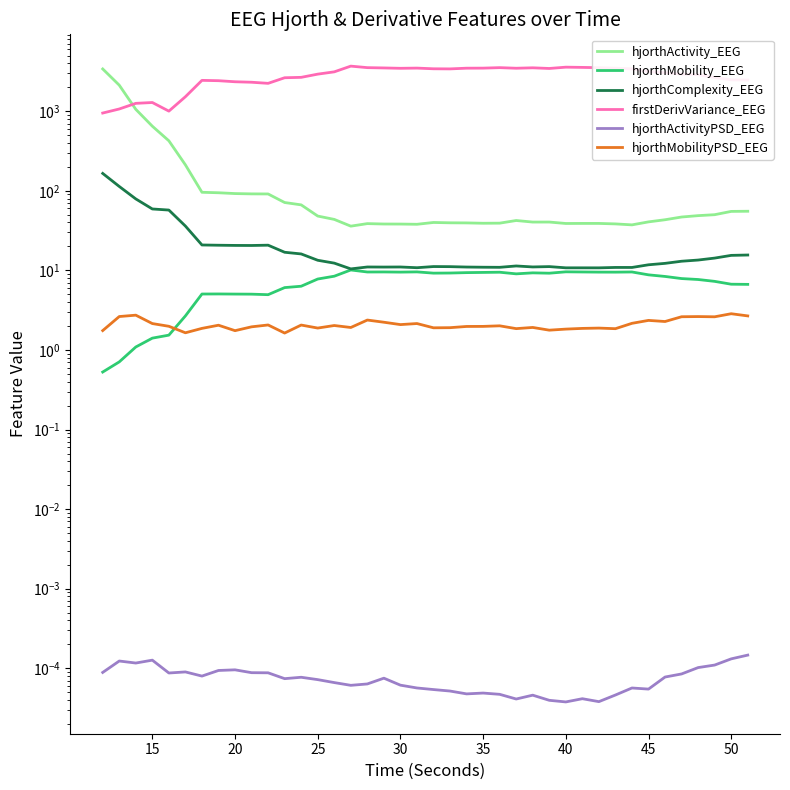

At how many categories does at least one series exceed 3384?

19